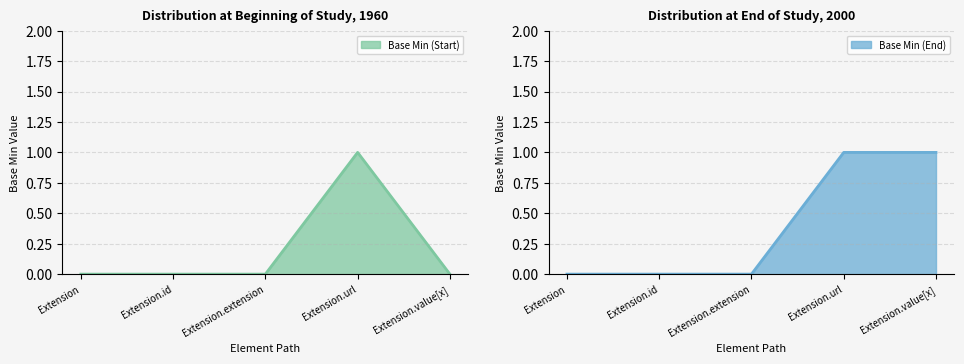

What is the label of the 4th point from the right?

Extension.id